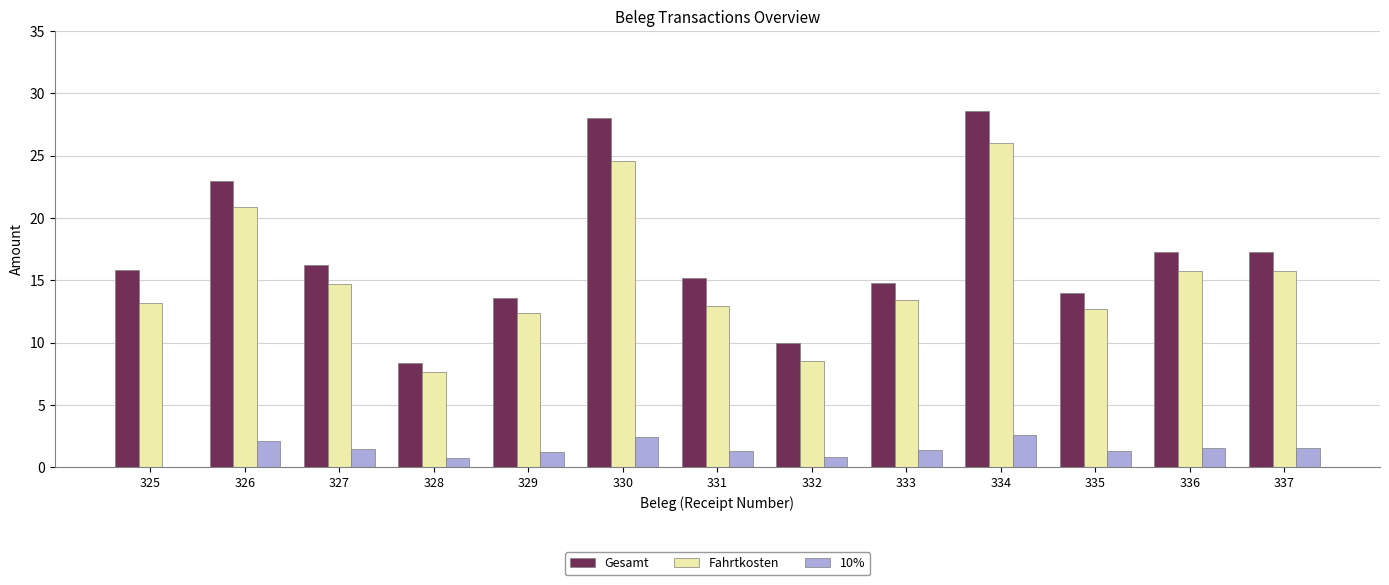

Does the chart contain stacked bars?

No